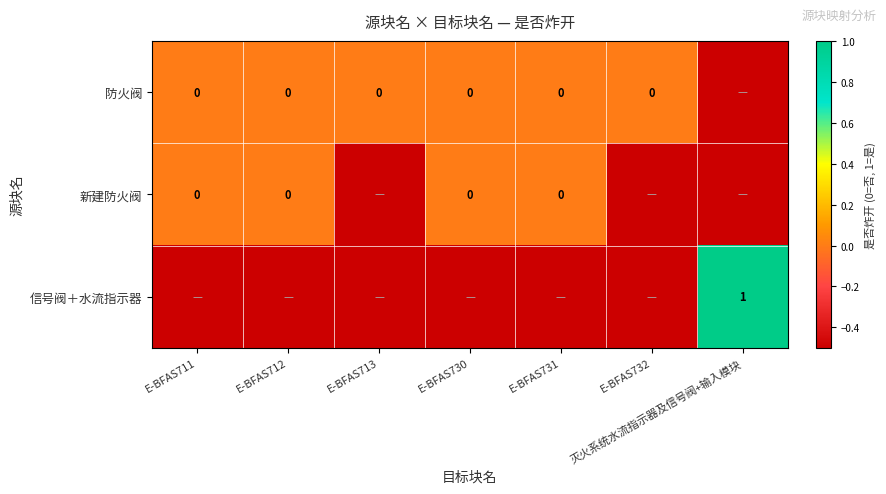

Which category has the highest value across all series?

灭火系统水流指示器及信号阀+输入模块